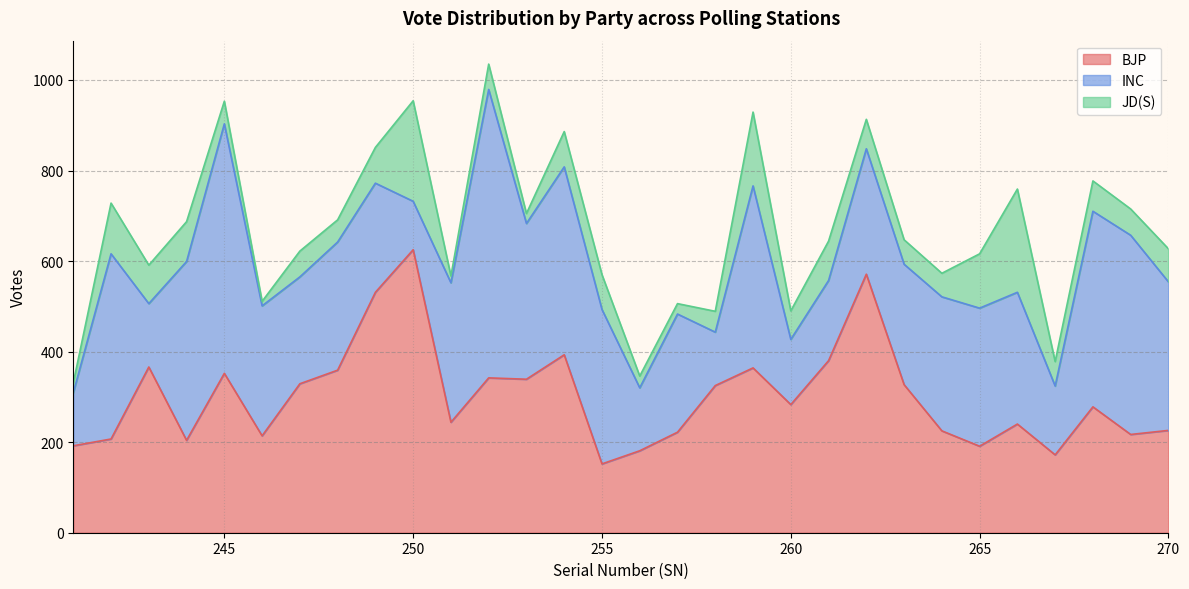

What is the minimum value for JD(S)?

10